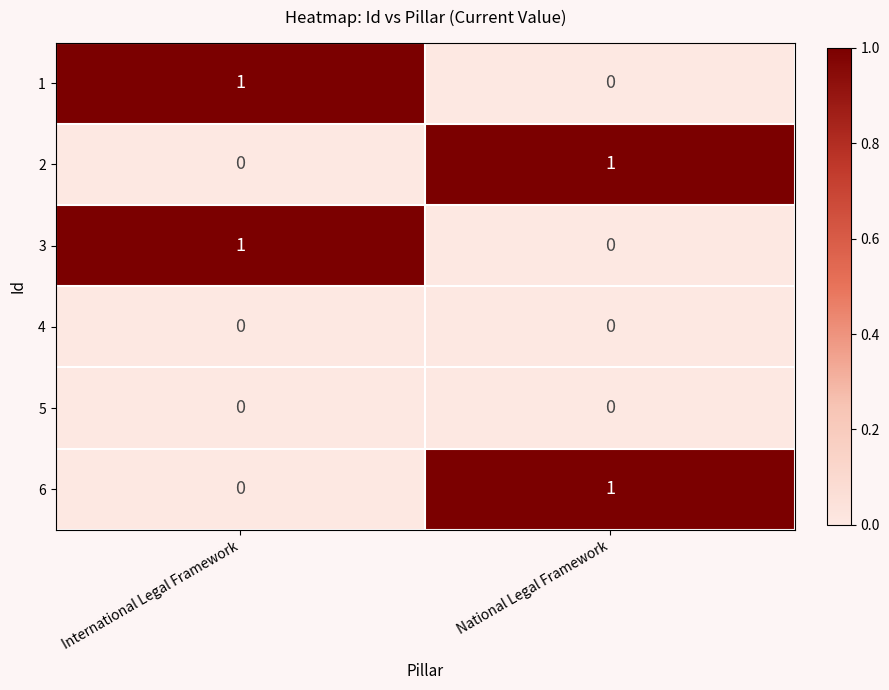

List the labels in order of 1 value, largest first.

International Legal Framework, National Legal Framework